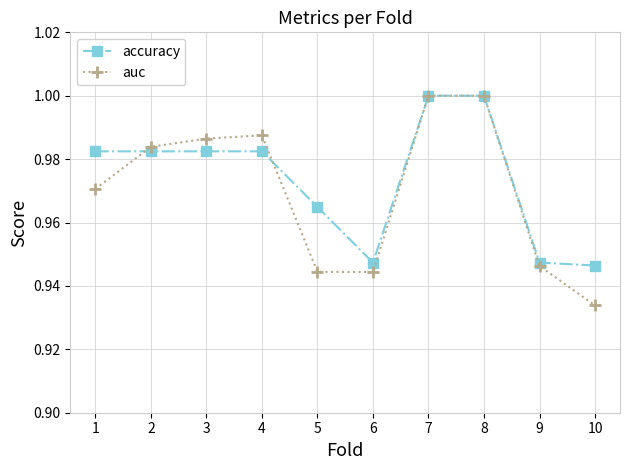

Which label corresponds to the smallest value in the chart?

10